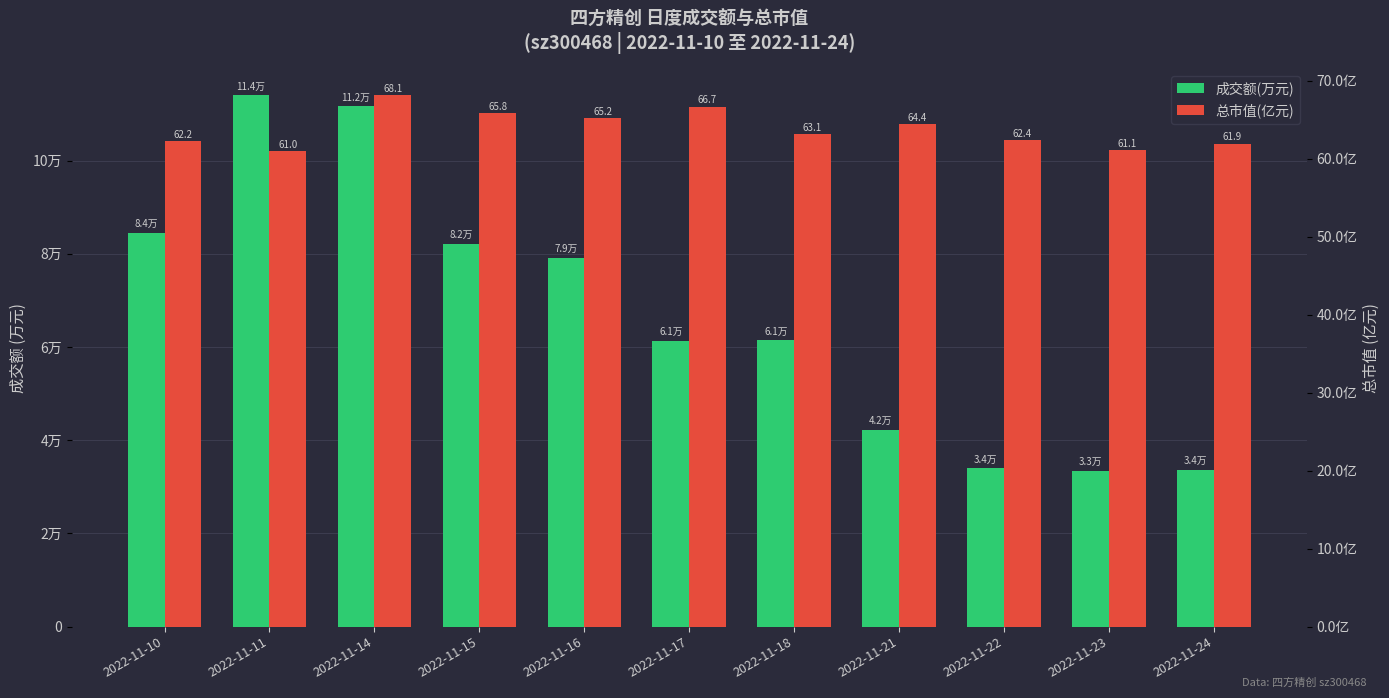

At which label is 成交额(万元) closest to 73727?

2022-11-16